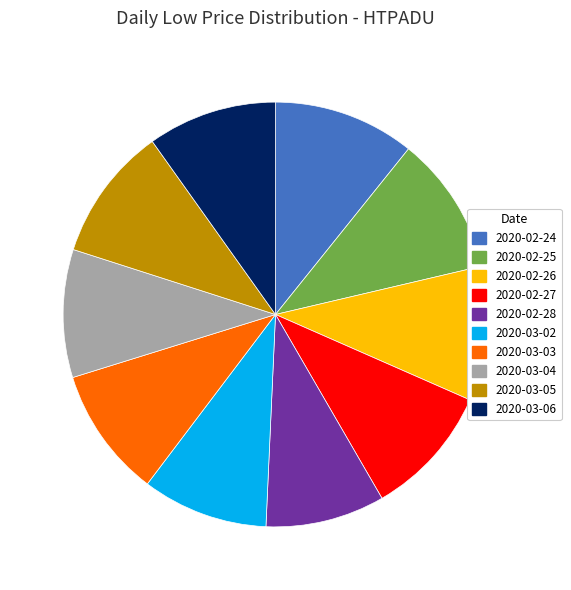

True or false: 2020-03-03 accounts for 10% of the total.

True